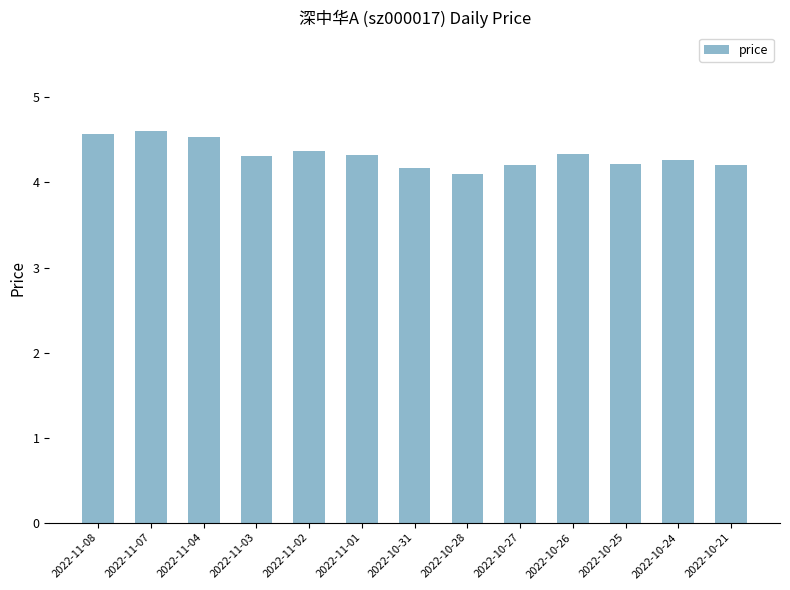

What is the greatest value displayed?

4.6